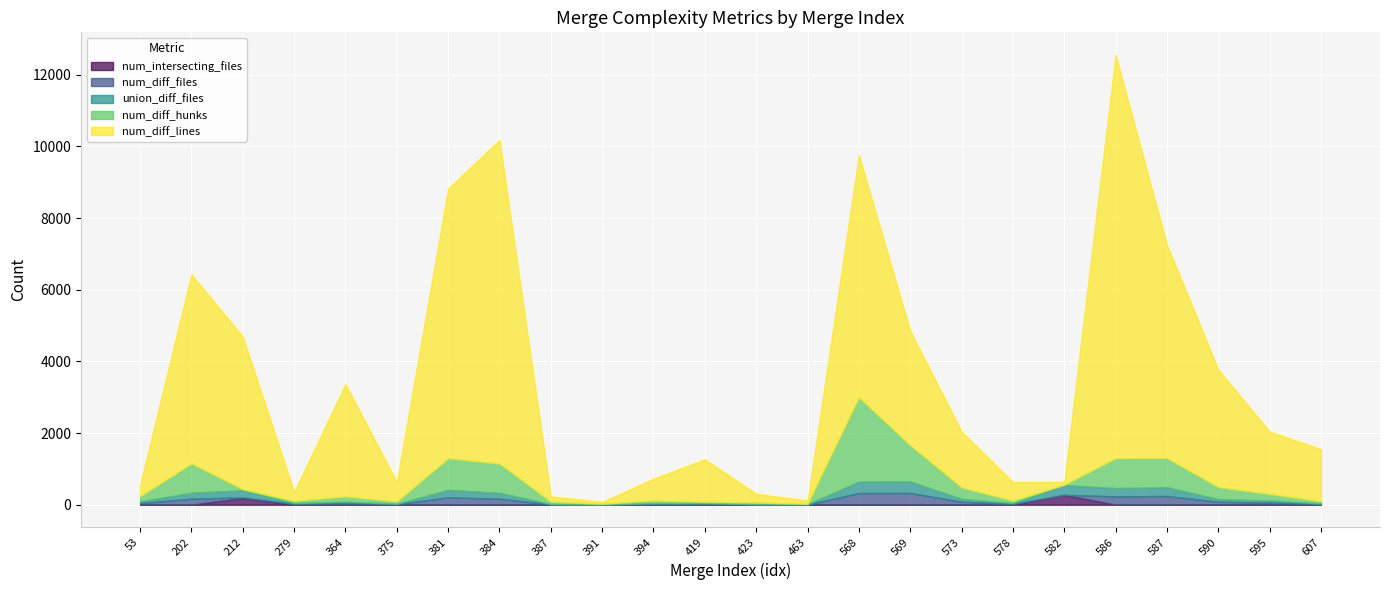

At which category is the sum across all series the highest?

586